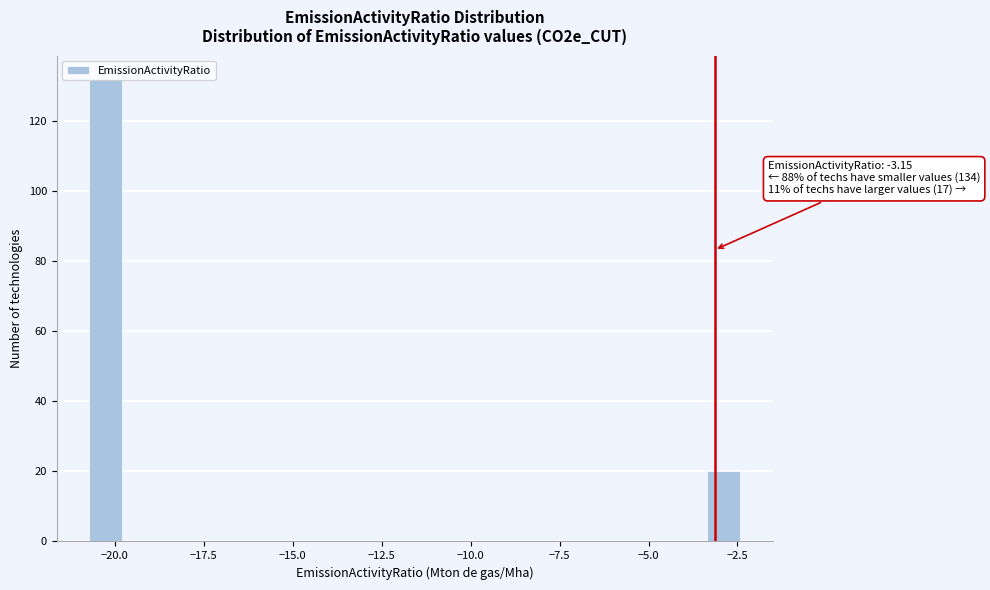

Read against the x-axis, roughly where is the centre of the tallest bar?

-20.5